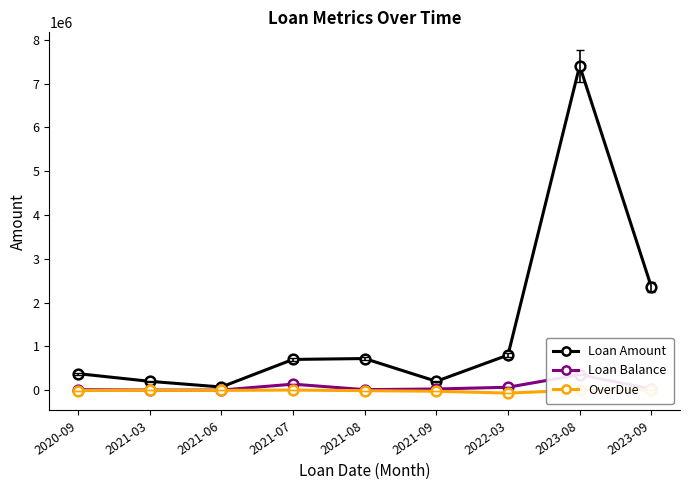

Reading right to left, list all the values displayed in this chart.

Loan Amount: 2023-09=2357278	2023-08=7407103	2022-03=800000	2021-09=200000	2021-08=720000	2021-07=700000	2021-06=70000	2021-03=200000	2020-09=375000
Loan Balance: 2023-09=24427	2023-08=351977	2022-03=64519	2021-09=24427	2021-08=9787	2021-07=135098	2021-06=8	2021-03=17	2020-09=8470
OverDue: 2023-09=0	2023-08=0	2022-03=-69024	2021-09=-26728	2021-08=-14030	2021-07=-20	2021-06=-7126	2021-03=-4944	2020-09=-11770